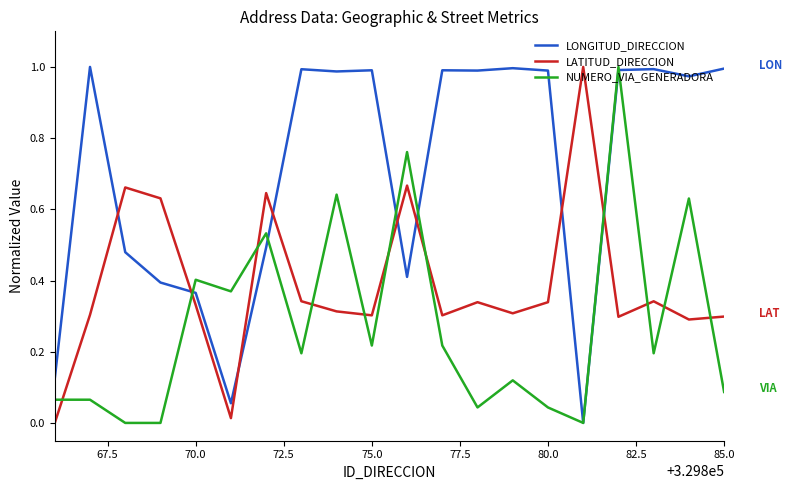

Rank the series by their average value, from highest to lowest.

LONGITUD_DIRECCION, LATITUD_DIRECCION, NUMERO_VIA_GENERADORA